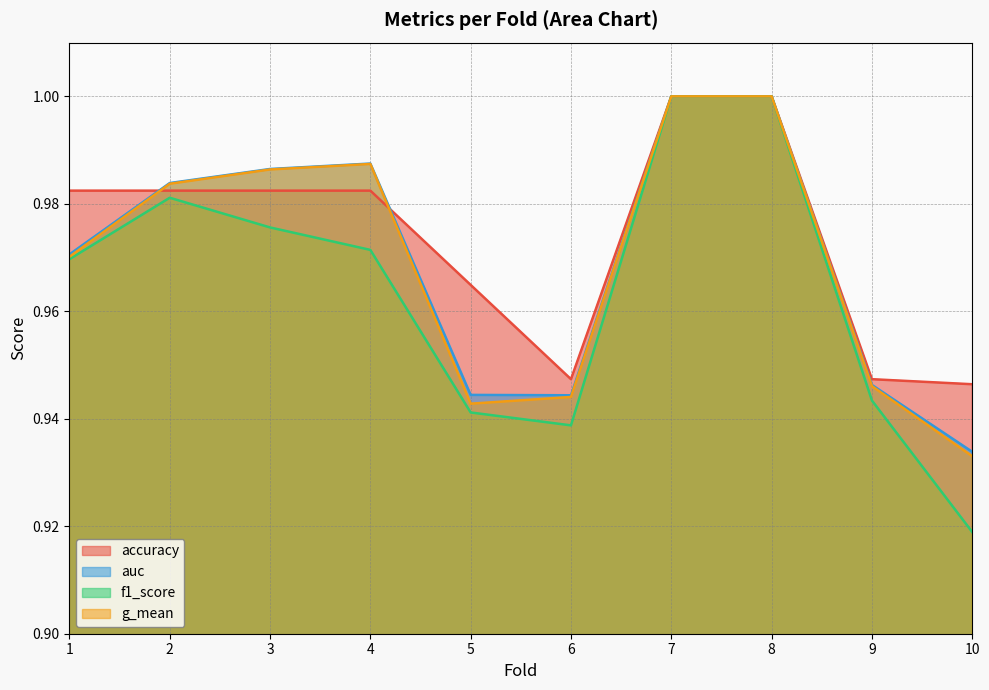

Reading left to right, list all the values displayed in this chart.

accuracy: 1=1.0	2=1.0	3=1.0	4=1.0	5=1.0	6=0.9	7=1.0	8=1.0	9=0.9	10=0.9
auc: 1=1.0	2=1.0	3=1.0	4=1.0	5=0.9	6=0.9	7=1.0	8=1.0	9=0.9	10=0.9
f1_score: 1=1.0	2=1.0	3=1.0	4=1.0	5=0.9	6=0.9	7=1.0	8=1.0	9=0.9	10=0.9
g_mean: 1=1.0	2=1.0	3=1.0	4=1.0	5=0.9	6=0.9	7=1.0	8=1.0	9=0.9	10=0.9